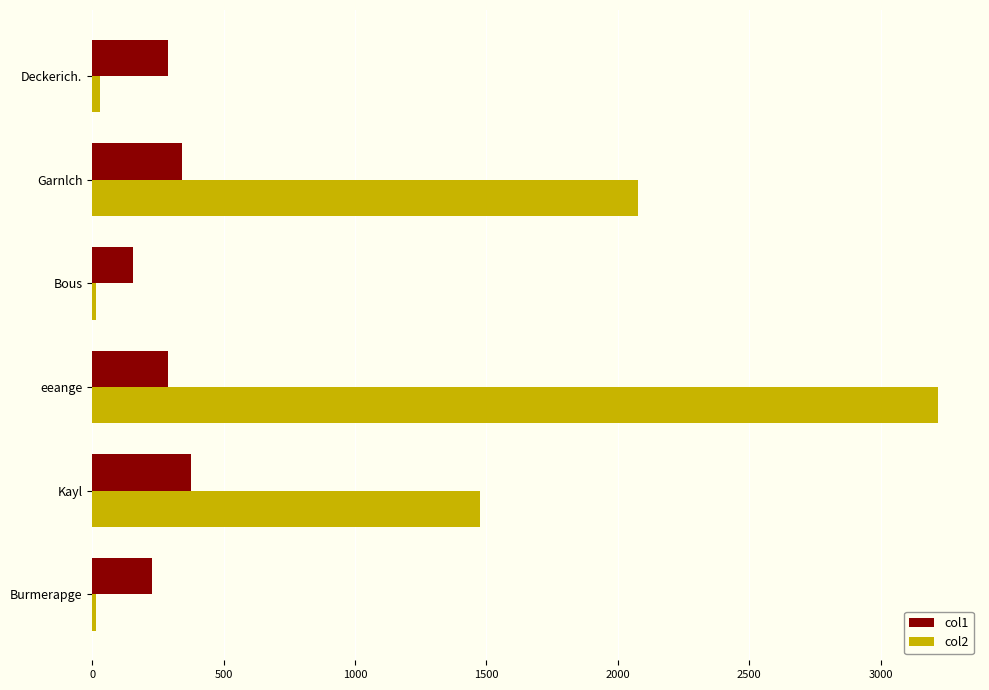

Rank the series at eeange from highest to lowest value.

col2, col1